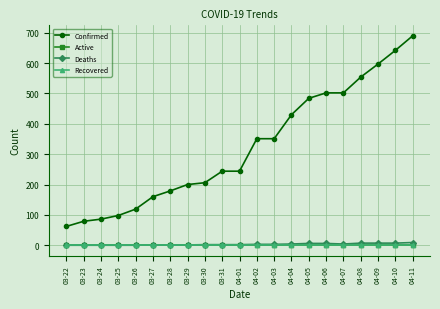

How many interior local valleys does the Deaths series have?

1